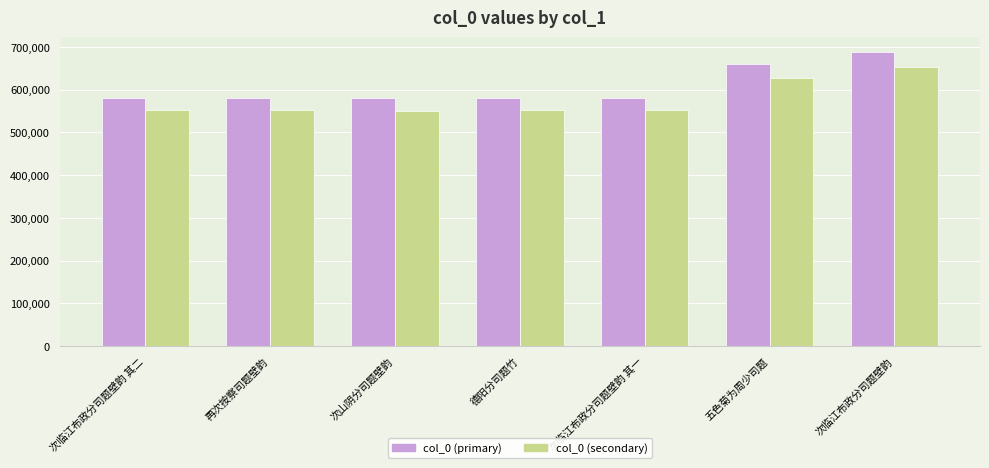

Rank the series at 次临江布政分司题壁韵 from highest to lowest value.

col_0 (primary), col_0 (secondary)